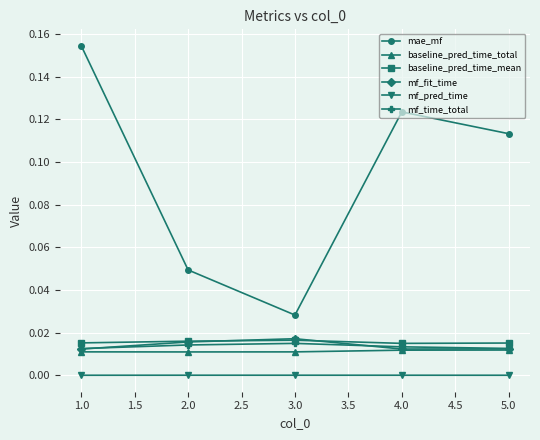

What position from the right is 1.0?

5